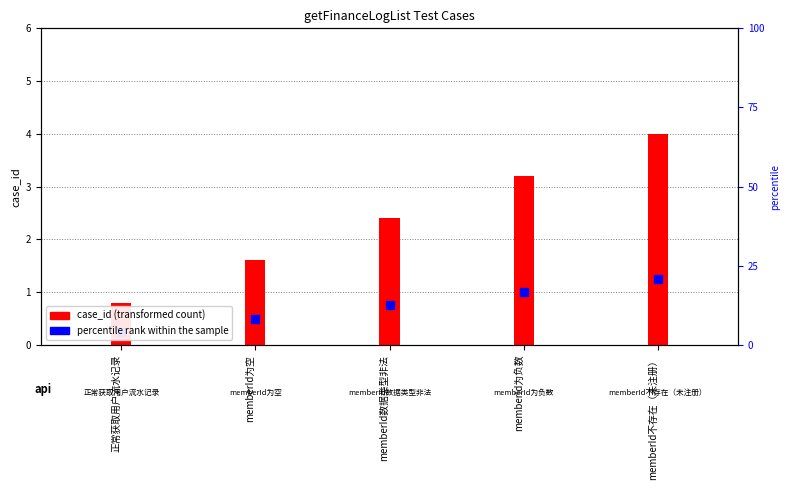

Reading left to right, extract all data points from this chart.

正常获取用户流水记录=0.8	memberId为空=1.6	memberId数据类型非法=2.4	memberId为负数=3.2	memberId不存在（未注册）=4.0